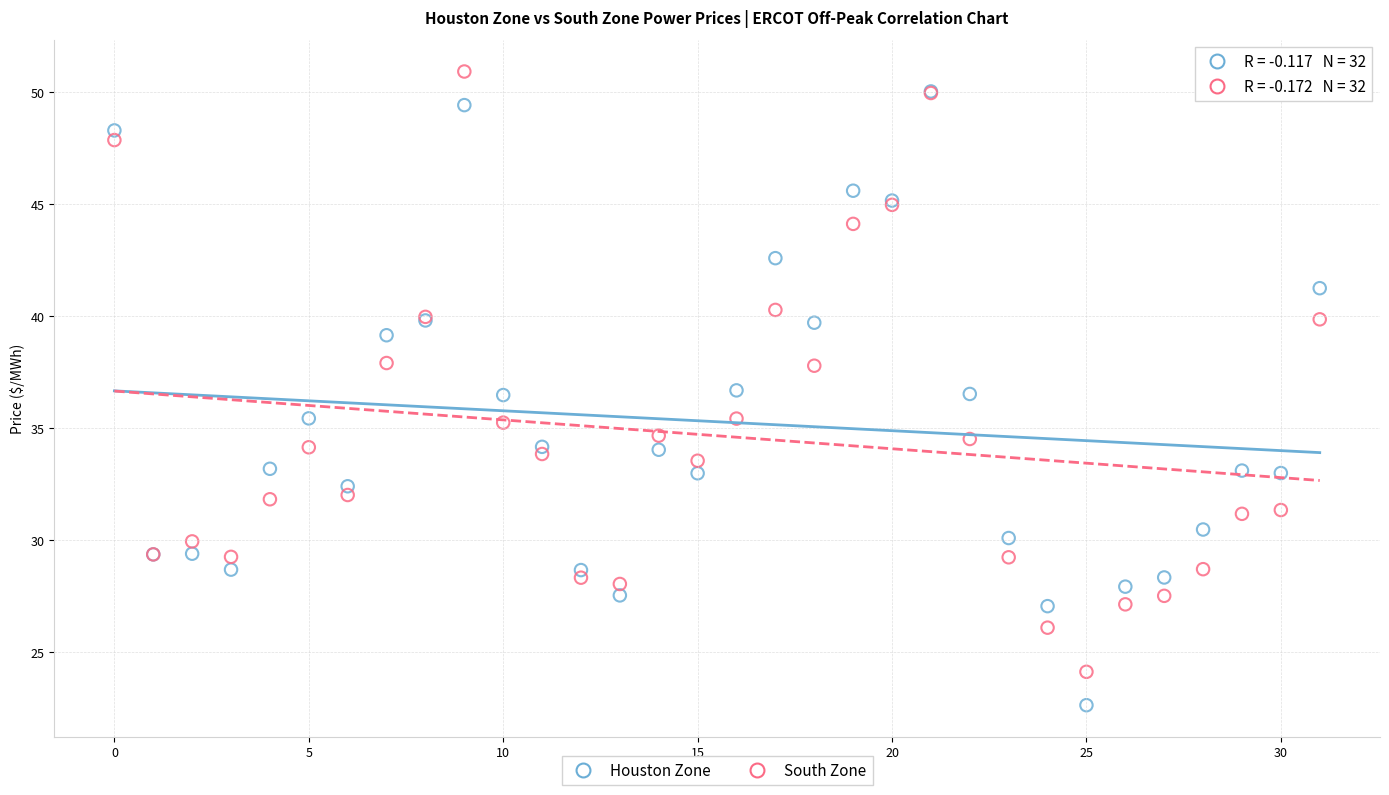

Which series reaches the minimum Y coordinate?

Houston Zone